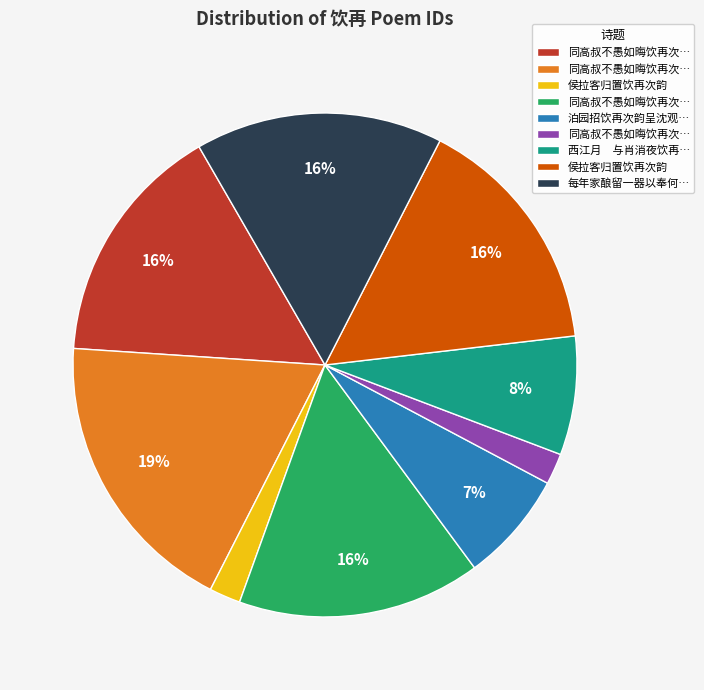

Is there any slice that represents more than half of the pie?

No